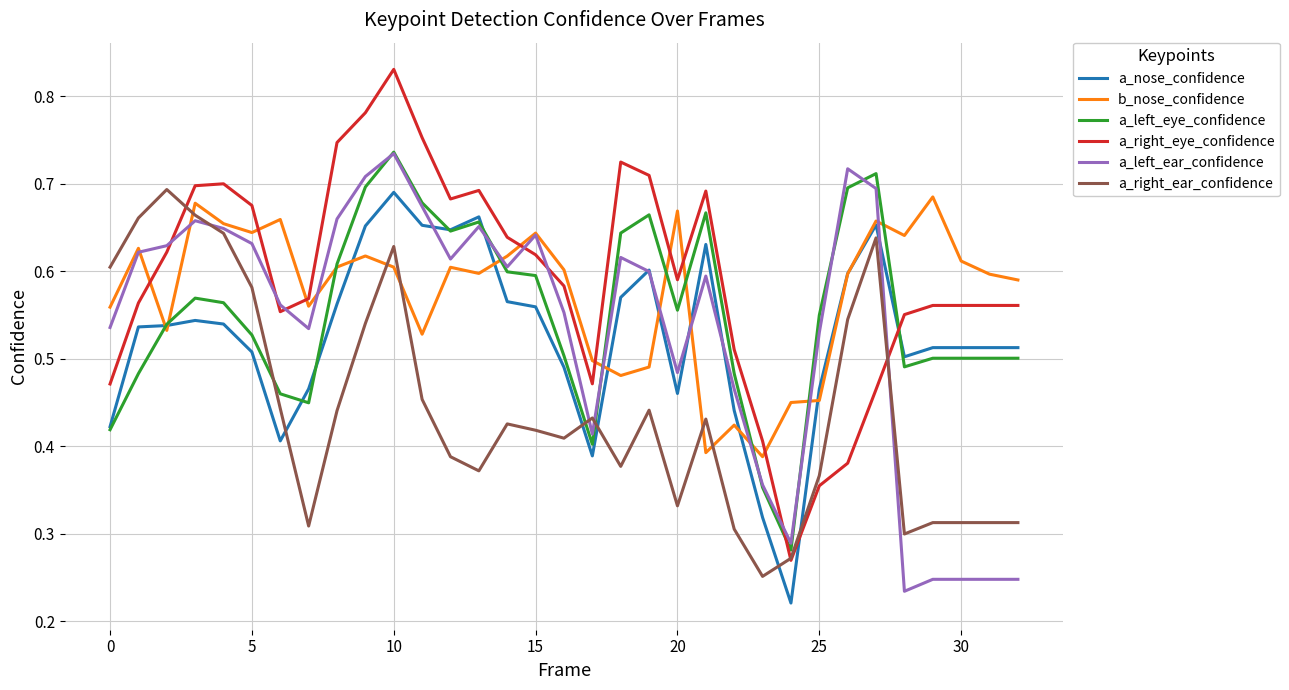

Which series has the largest range (max minus min)?

a_right_eye_confidence